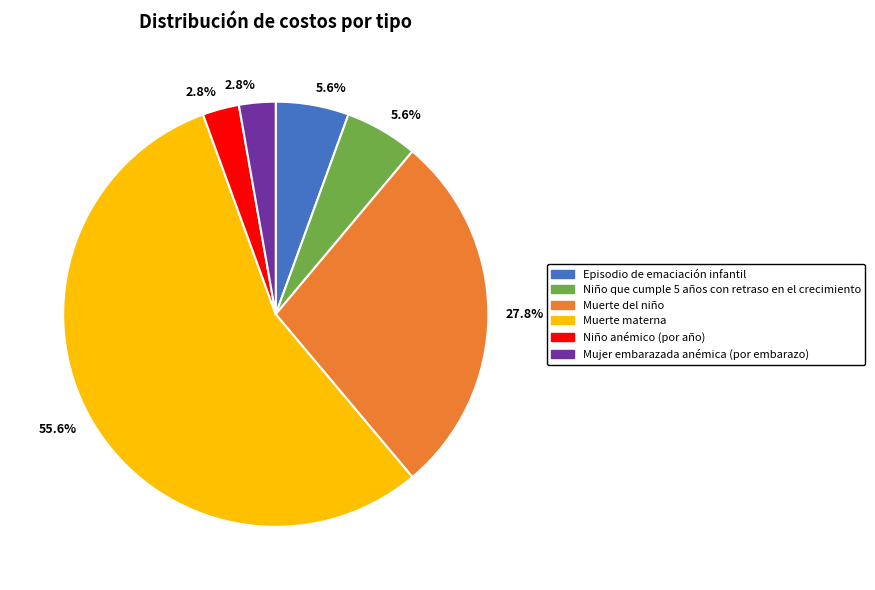

Which category has the biggest portion of the pie?

Muerte materna